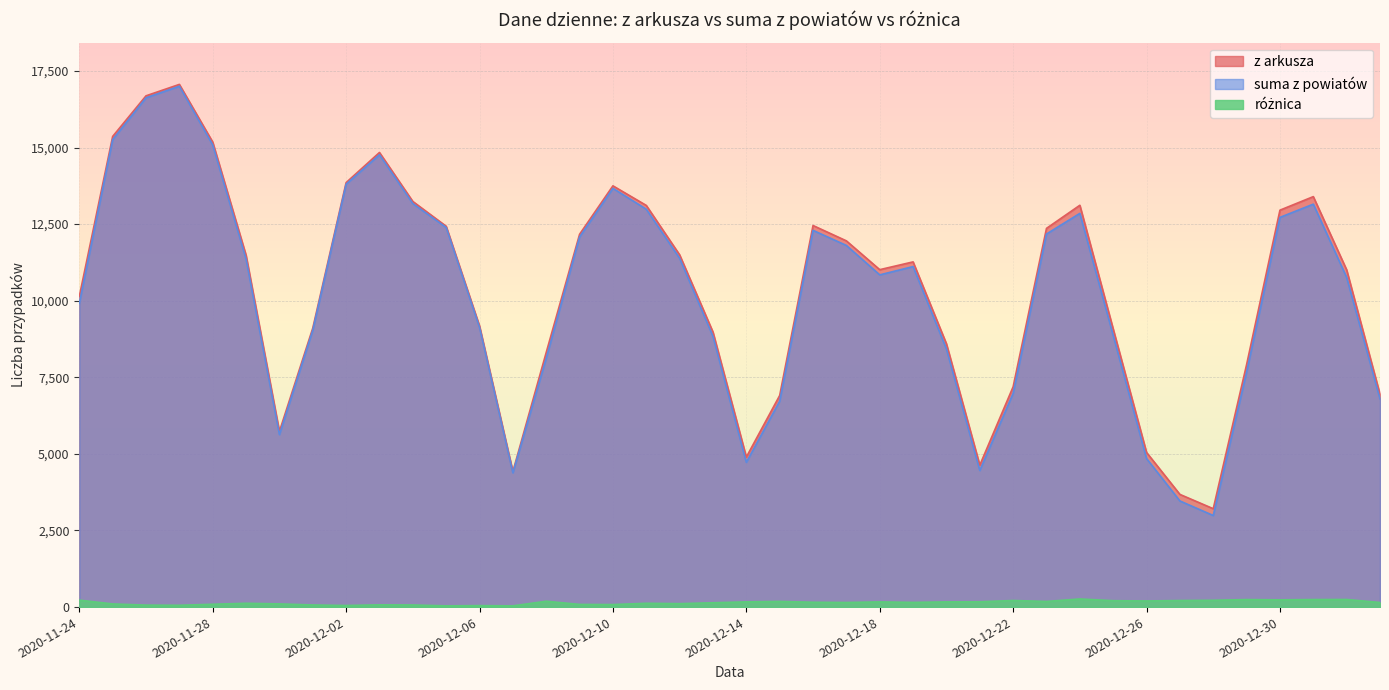

What is the difference between the różnica values at 2020-11-25 and 2020-12-21?

71